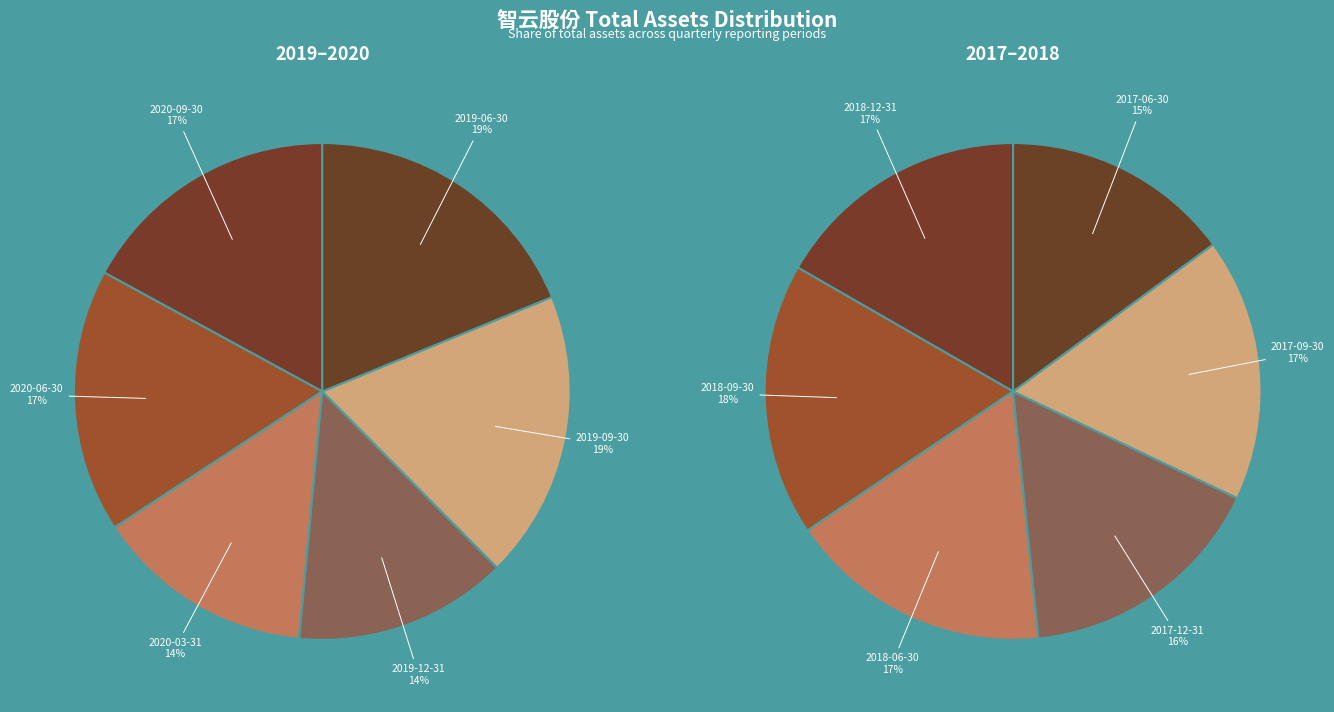

Rank the categories by value from lowest to highest.

2019-12-31, 2020-03-31, 2020-09-30, 2020-06-30, 2017-06-30, 2019-09-30, 2019-06-30, 2017-12-31, 2018-12-31, 2017-09-30, 2018-06-30, 2018-09-30